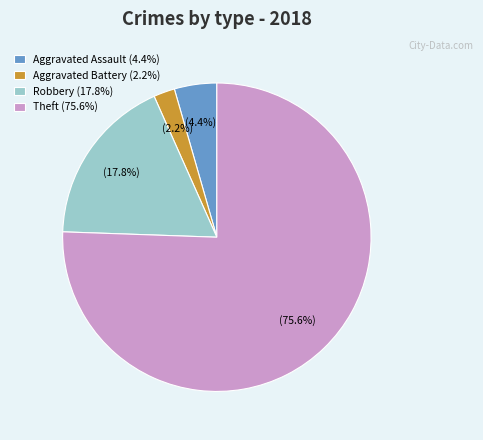

Which has a higher value, Aggravated Assault (4.4%) or Theft (75.6%)?

Theft (75.6%)